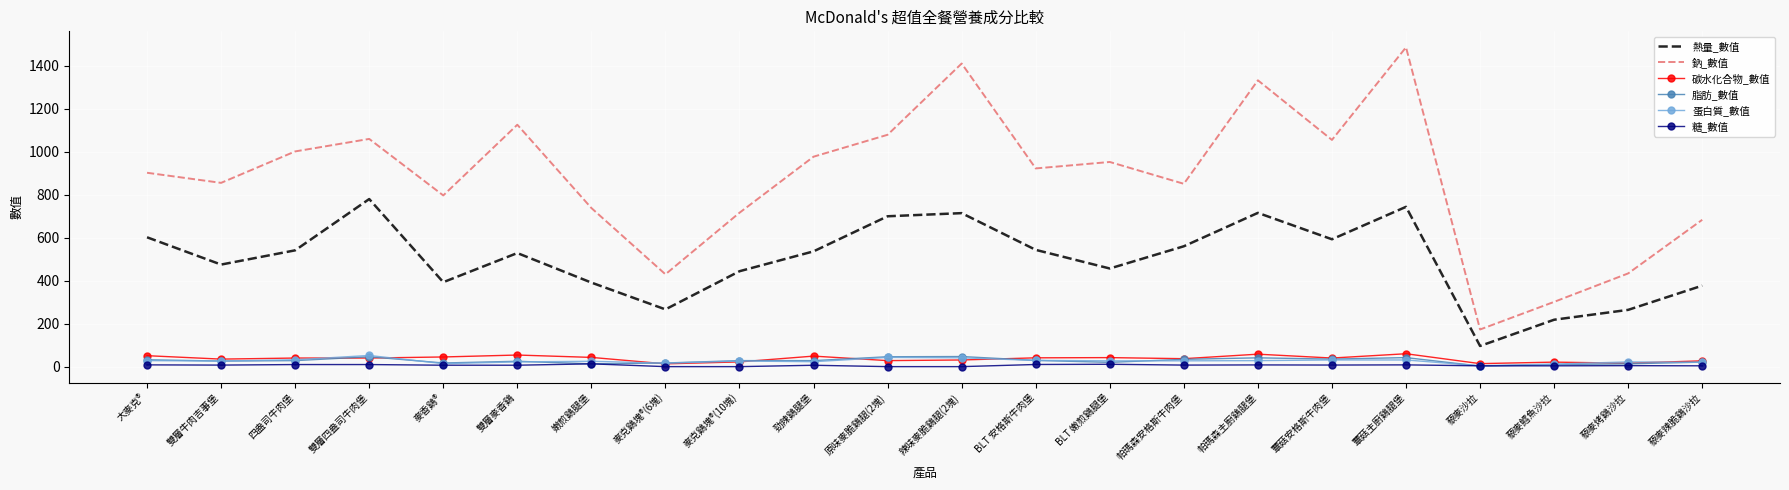

What is the spread (max minus min) of values at 勁辣鷄腿堡?

970.7